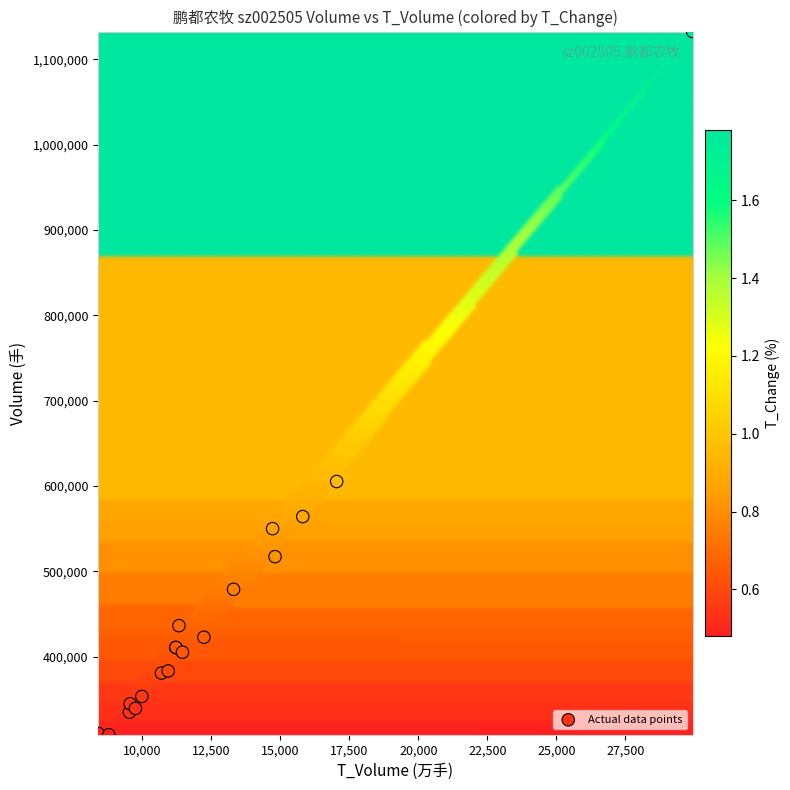

What Y value in the scatter plot is closest to 720403?

605091